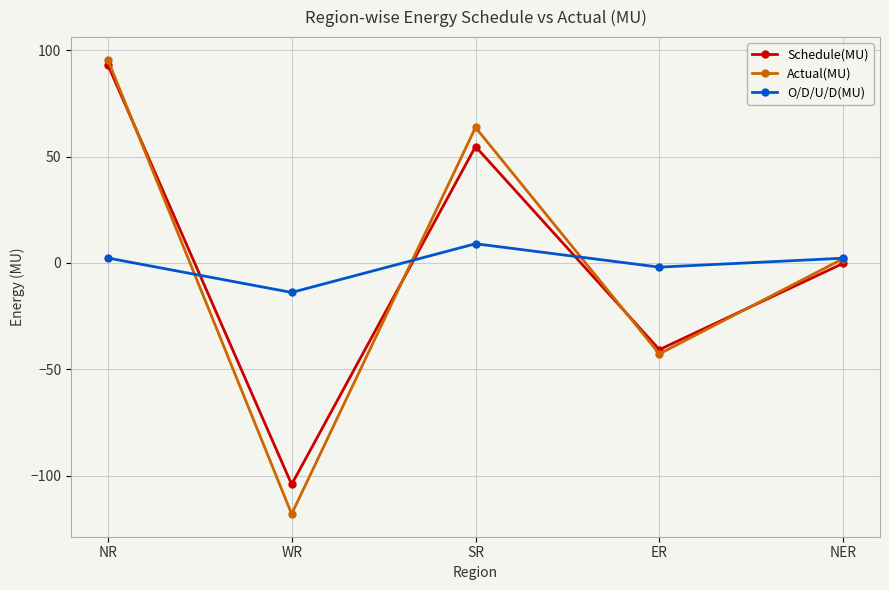

What position from the right is WR?

4